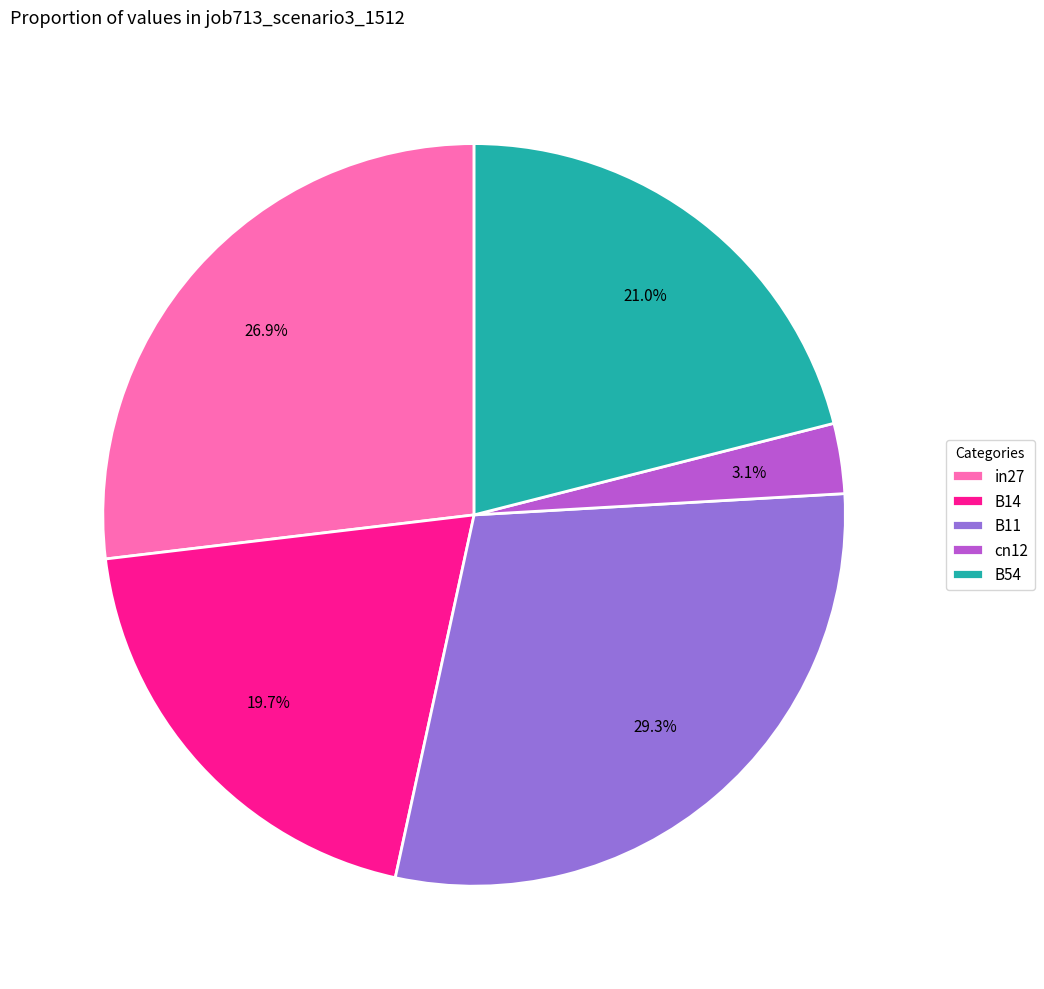

To the nearest percent, what portion does B14 represent?

20%